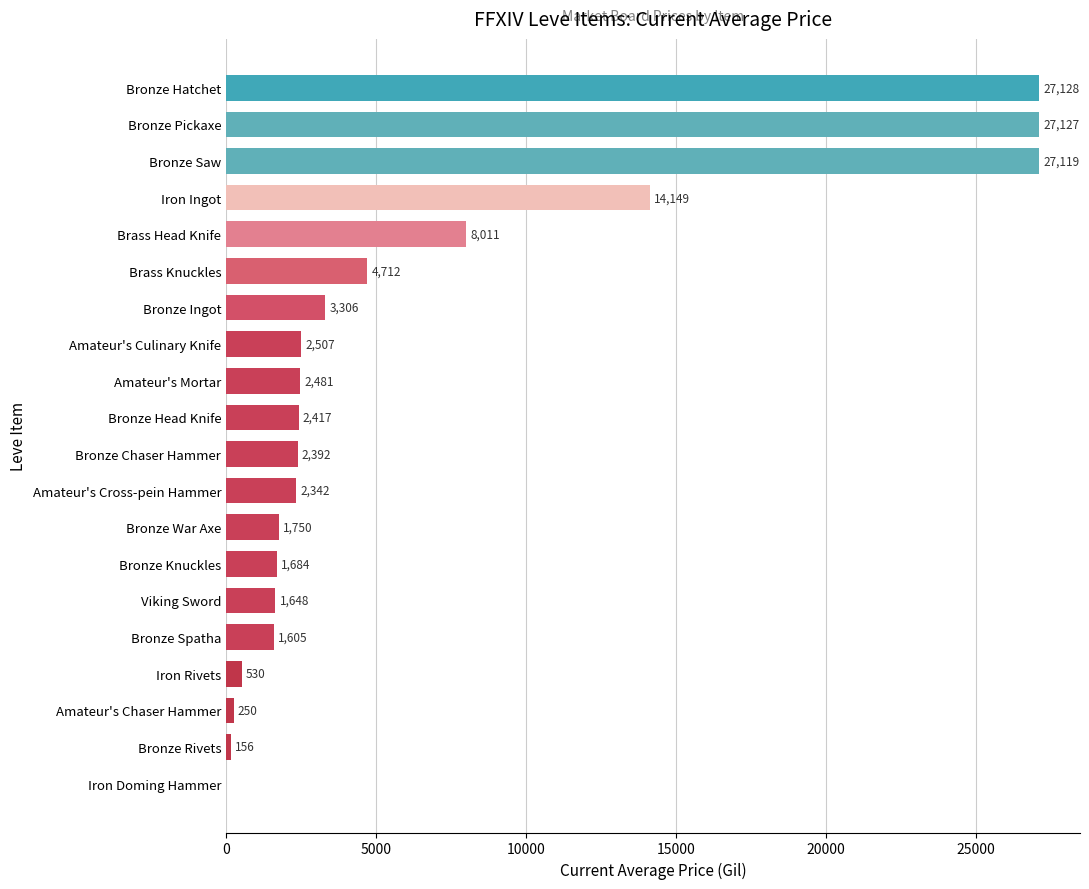

What is the sum of the values at Brass Head Knife and Bronze Saw?

35130.0